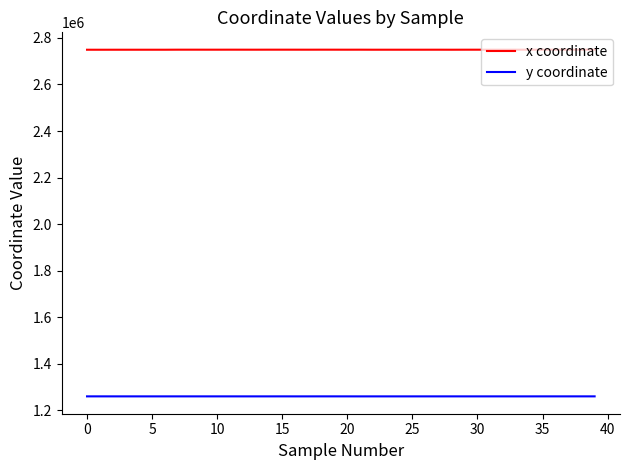

What is the highest value of the y coordinate series?

1259404.5